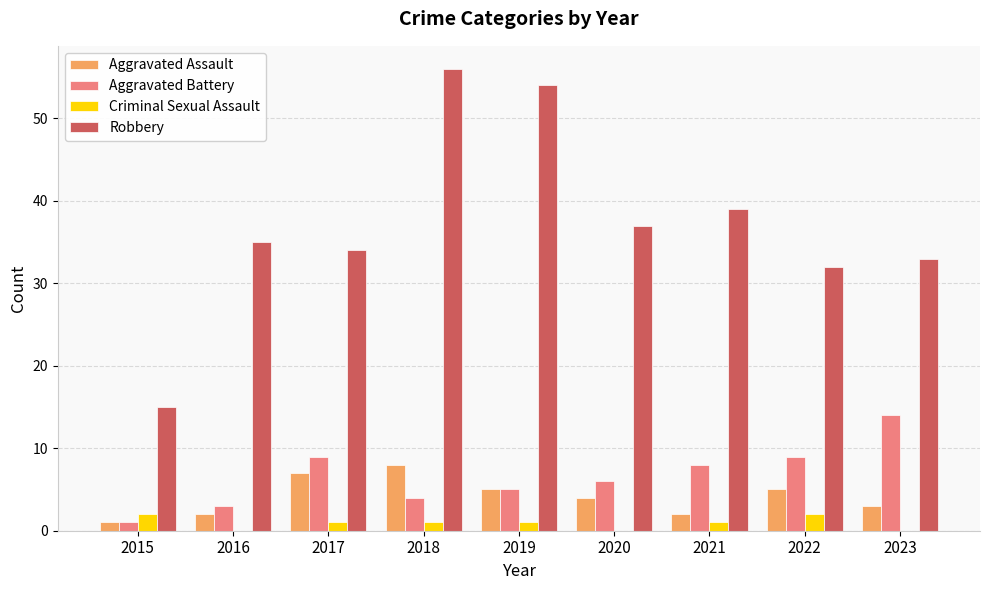

Which category has the highest value in the Robbery series?

2018